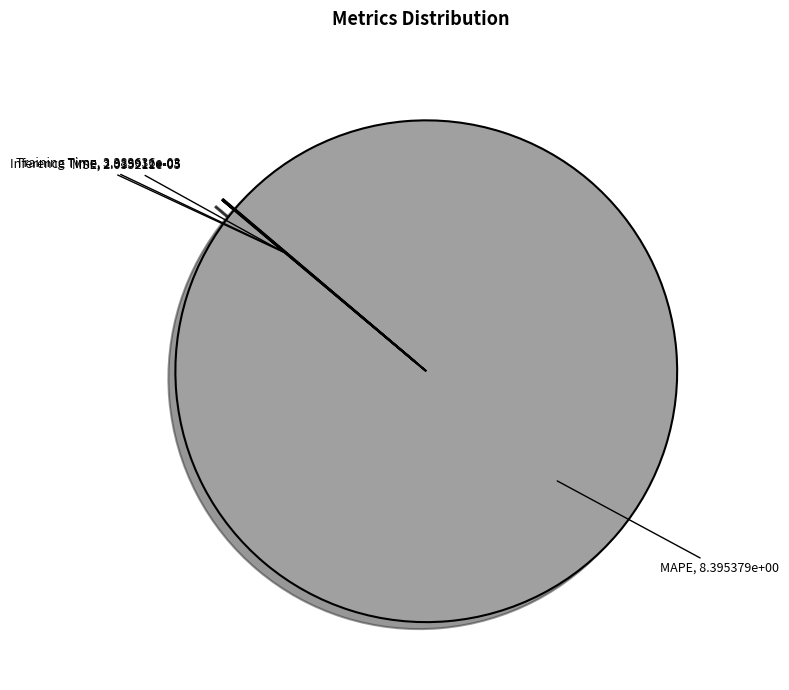

What is the largest slice in the pie chart?

MAPE